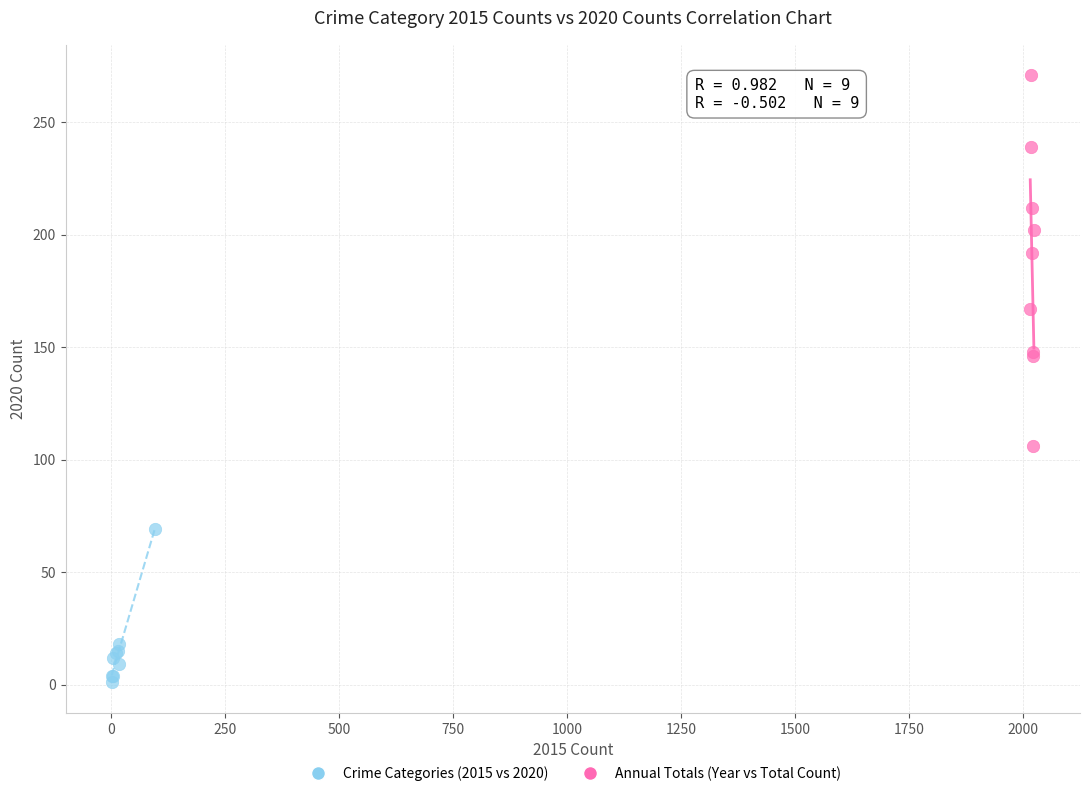

What are all the series names shown in the legend?

Crime Categories (2015 vs 2020), Annual Totals (Year vs Total Count)